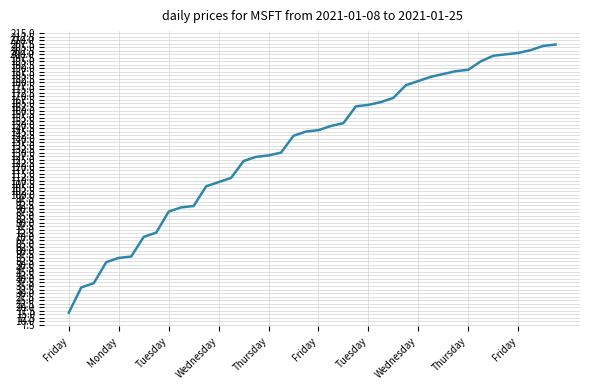

Reading right to left, list all the values displayed in this chart.

207	206	203	201	200	199	195	189	188	186	184	181	178	169	166	164	163	151	149	146	145	142	130	128	127	124	112	109	106	92	91	88	73	70	56	55	52	37	34	16